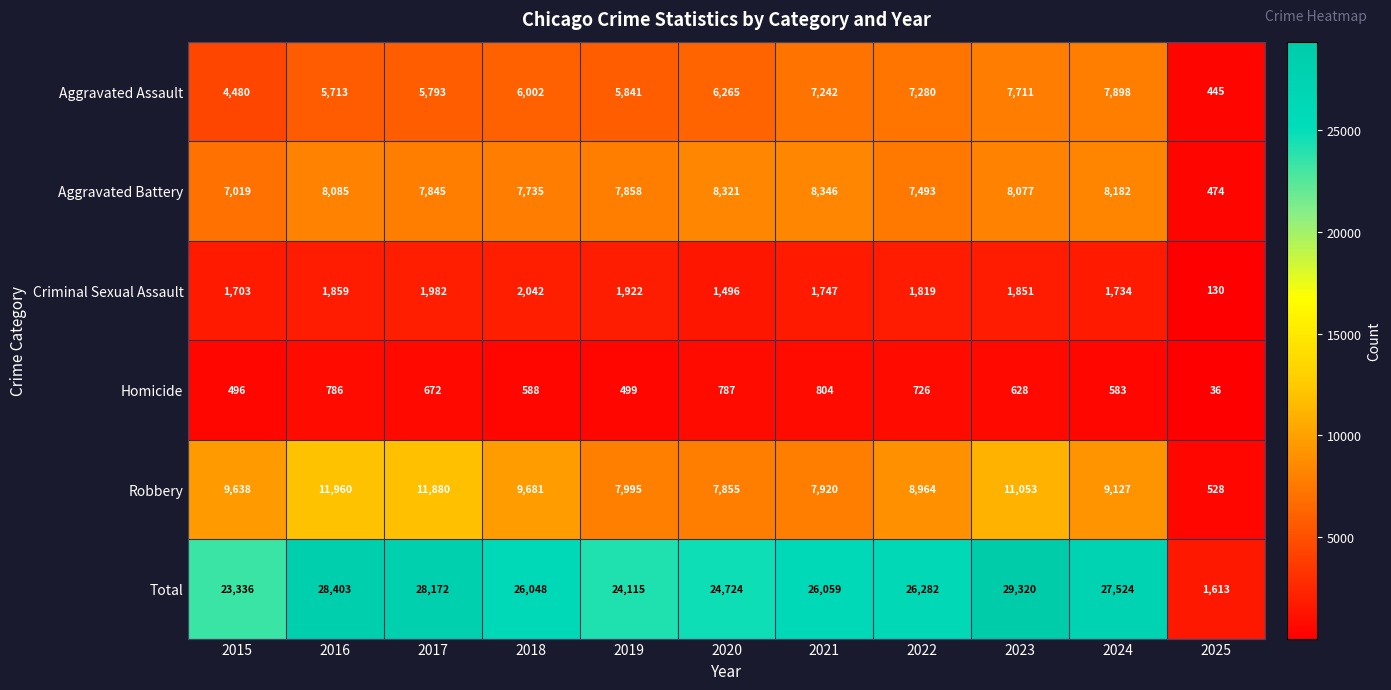

Count the number of data series in this chart.

6